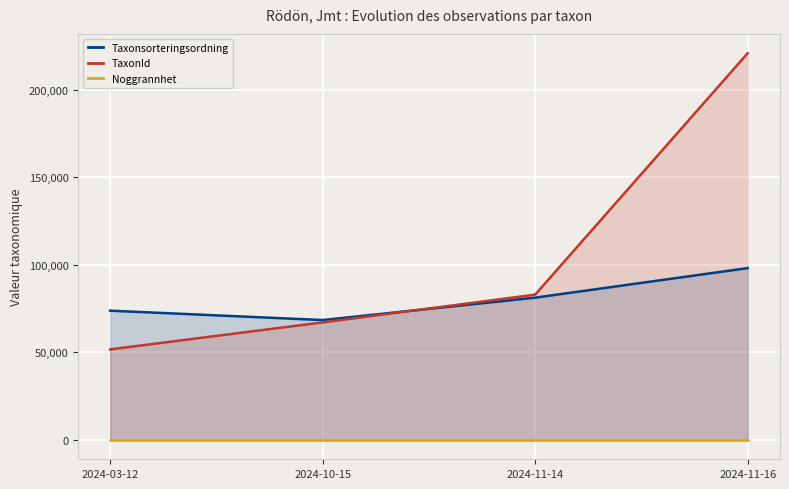

Which has a higher value, 2024-11-16 or 2024-11-14?

2024-11-16